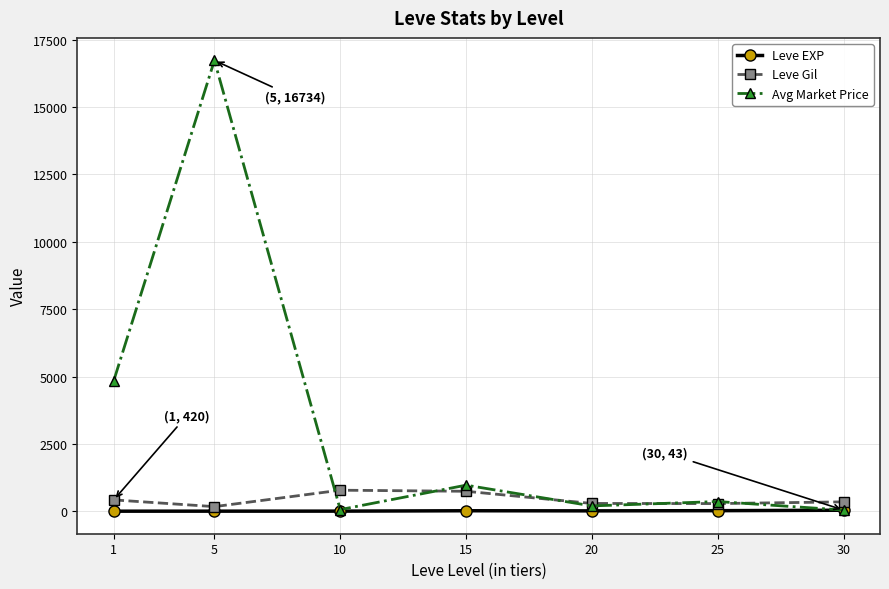

Which series has the largest total across all categories?

Avg Market Price